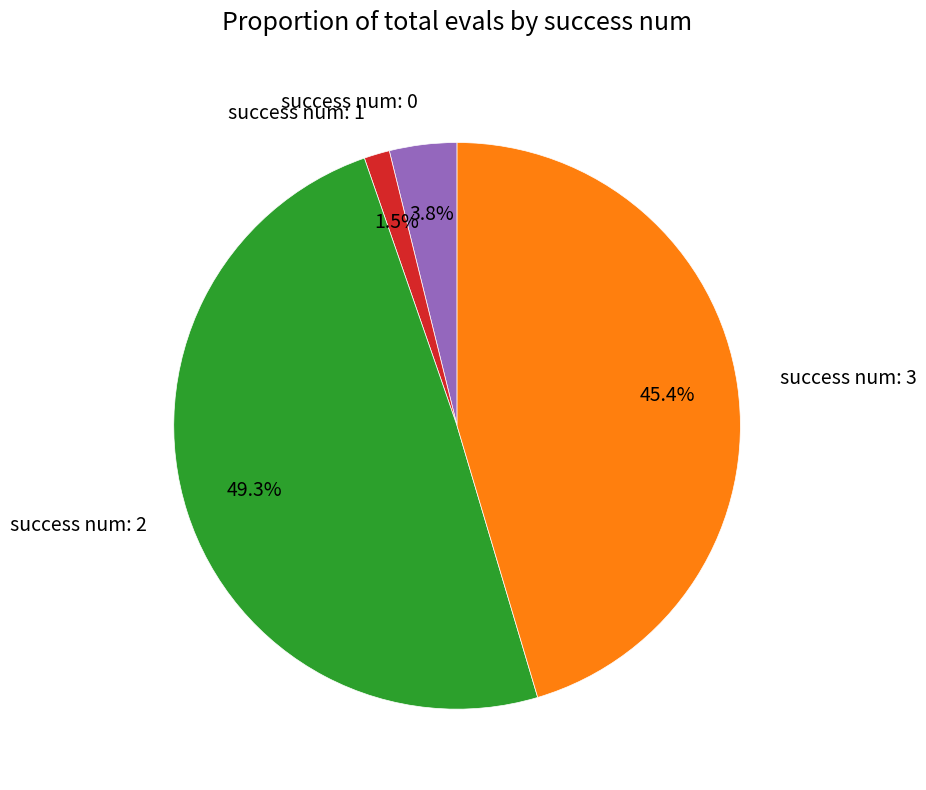

What percentage is NOT represented by success num: 1?

98.5%